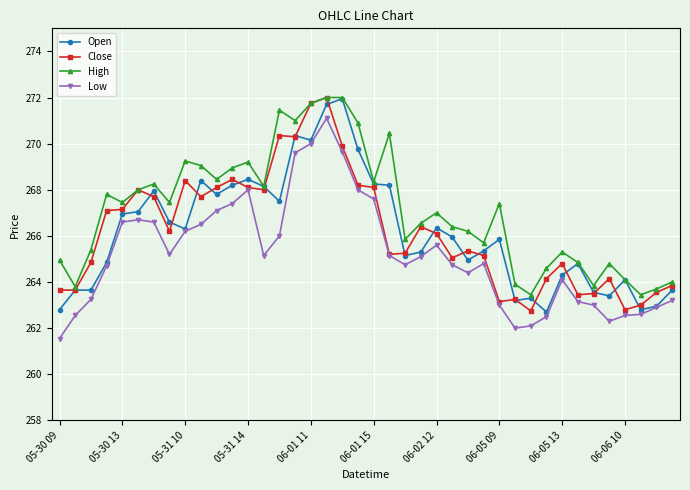

What is the value of the Low point at the 20th from the left?

268.0